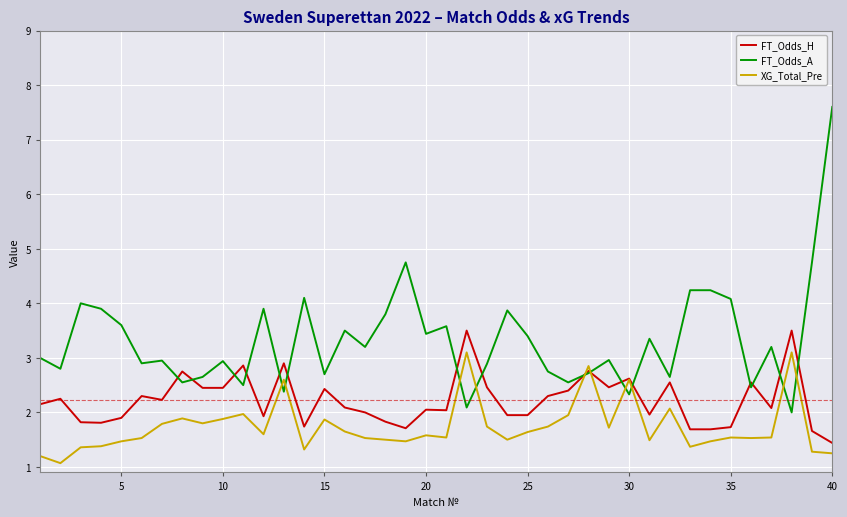

Which series has the widest spread of values?

FT_Odds_A